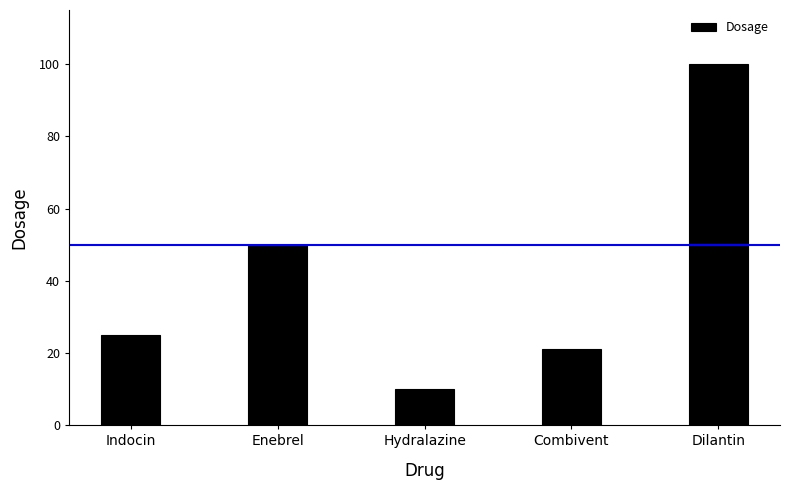

Reading right to left, what are all the values shown in this chart?

Dilantin=100	Combivent=21	Hydralazine=10	Enebrel=50	Indocin=25